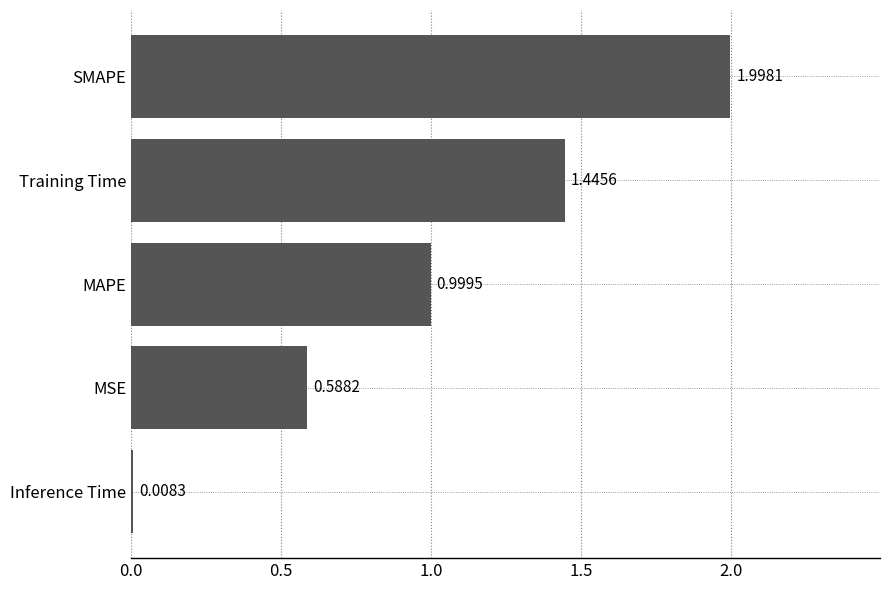

Are the bars grouped side by side (vs. stacked)?

No